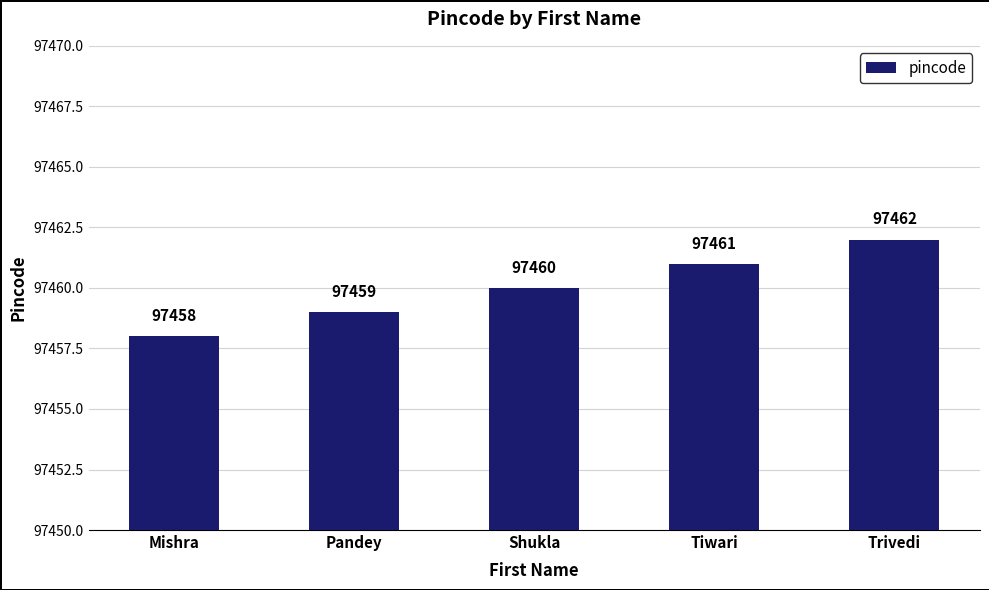

Count the number of data series in this chart.

1